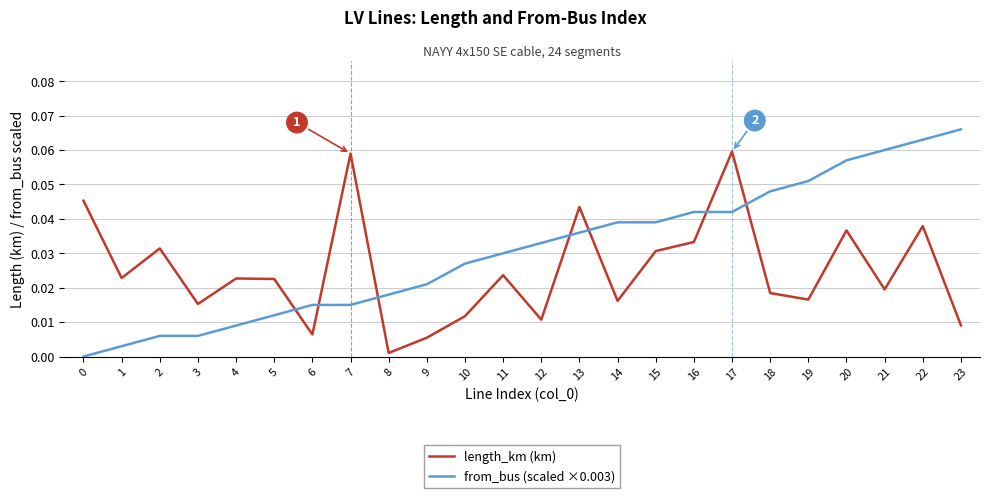

List the series in order of their peak value, lowest first.

length_km (km), from_bus (scaled ×0.003)